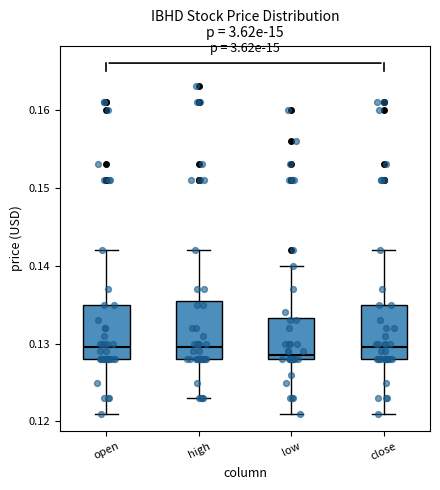

Where does the lower whisker of the box for high end on the y-axis? The values are not printed on the chart, so give them approximately, as read against the axis.

0.123